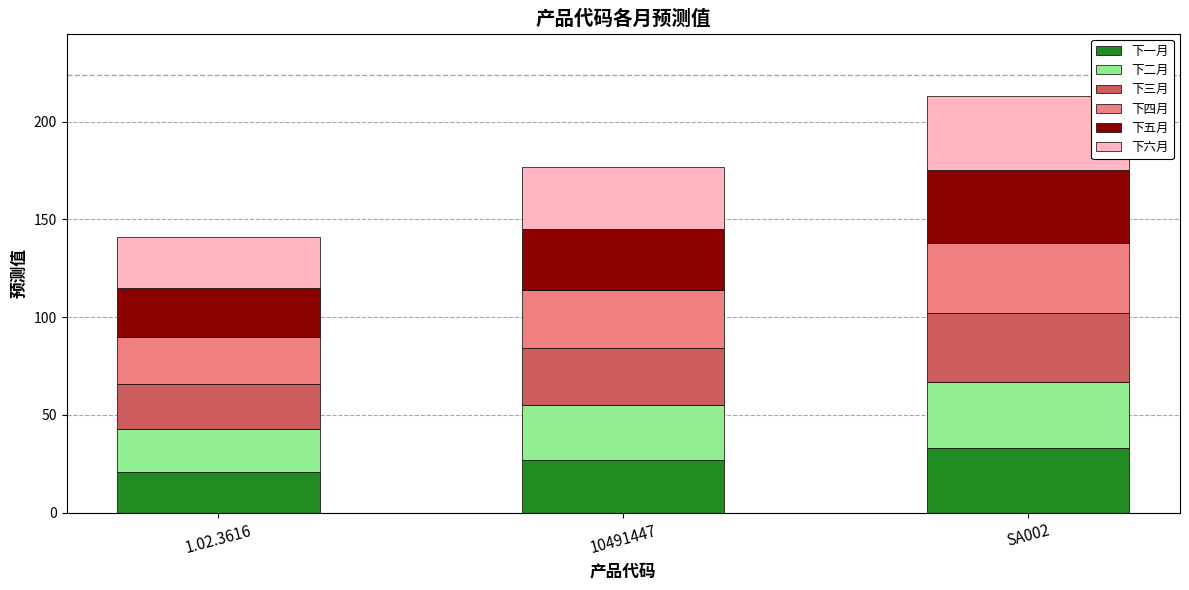

What is the total value across all series at SA002?

213